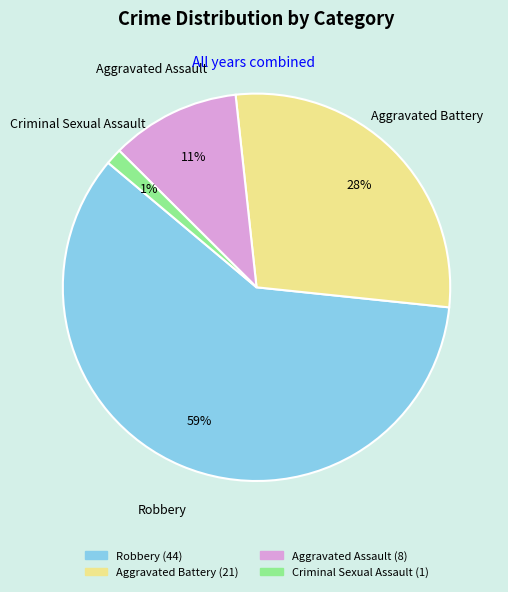

Count the number of slices in the pie.

4